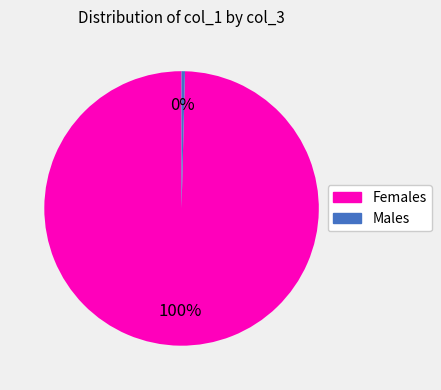

Is there a majority slice in this chart?

Yes